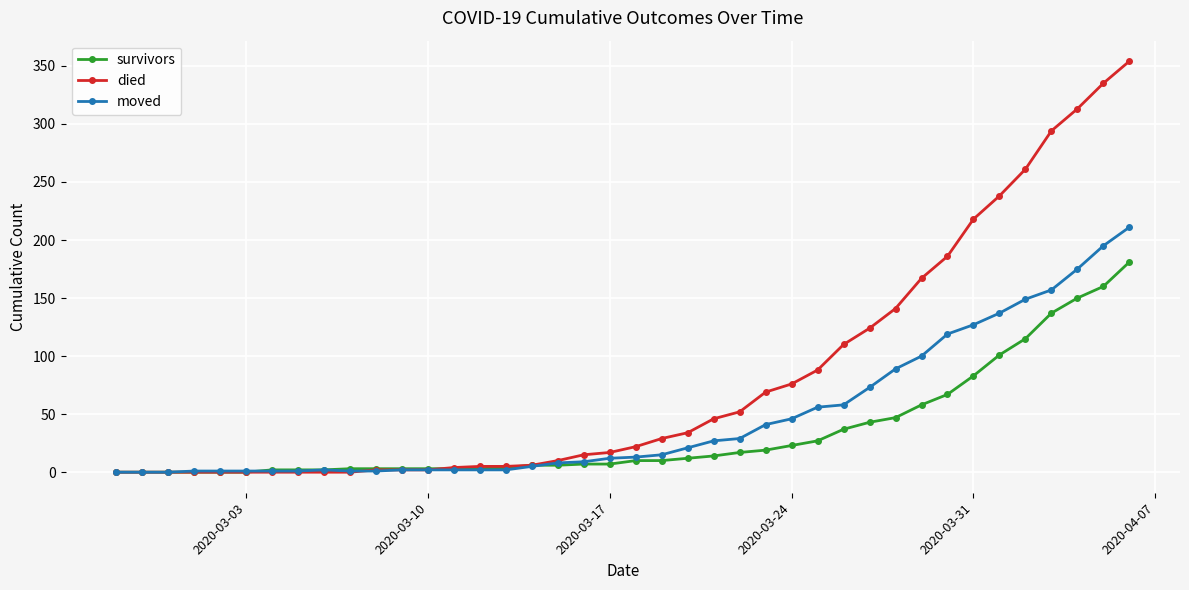

List the series in order of their peak value, highest first.

died, moved, survivors